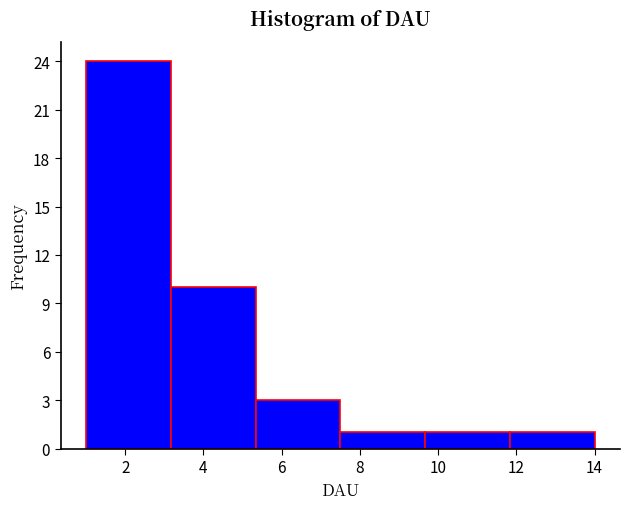

How tall is the bar that spans 3.2 to 5.4 on the x-axis? Neither the bar edges nor the heights are printed on the chart, so give them approximately, as read against the axes.

10